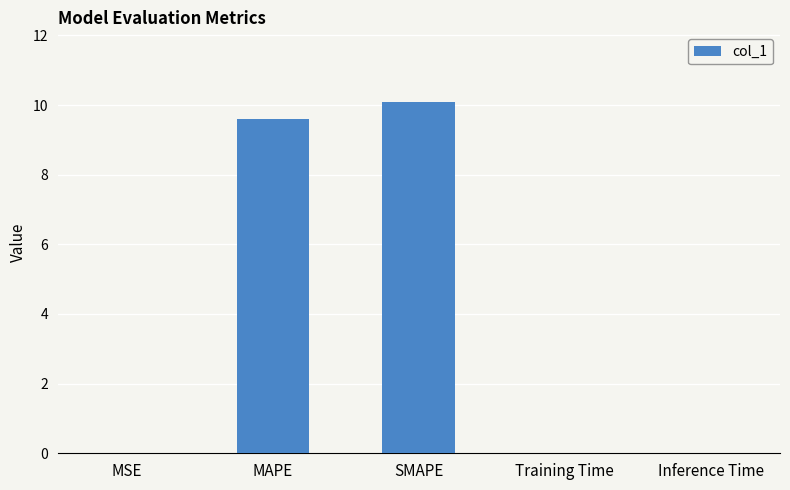

Are the bars horizontal?

No